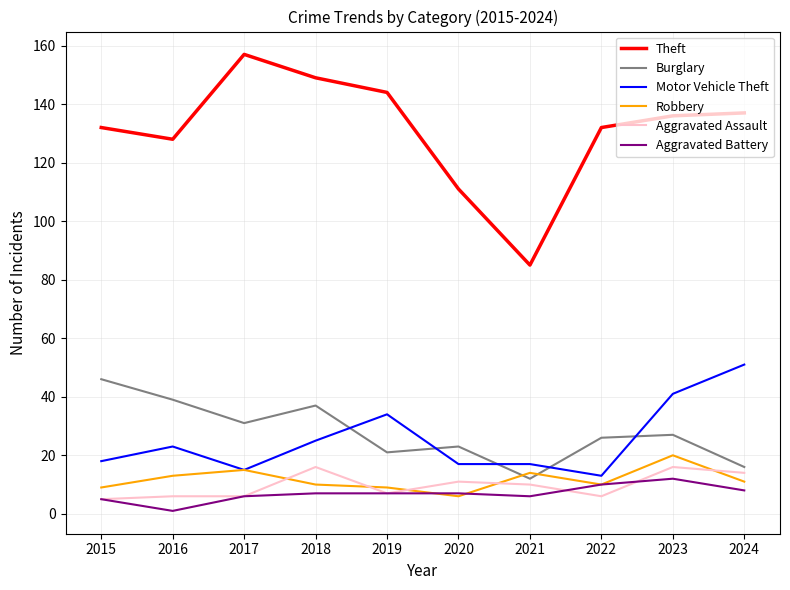

The Theft series shows 111 at 2020. True or false?

True